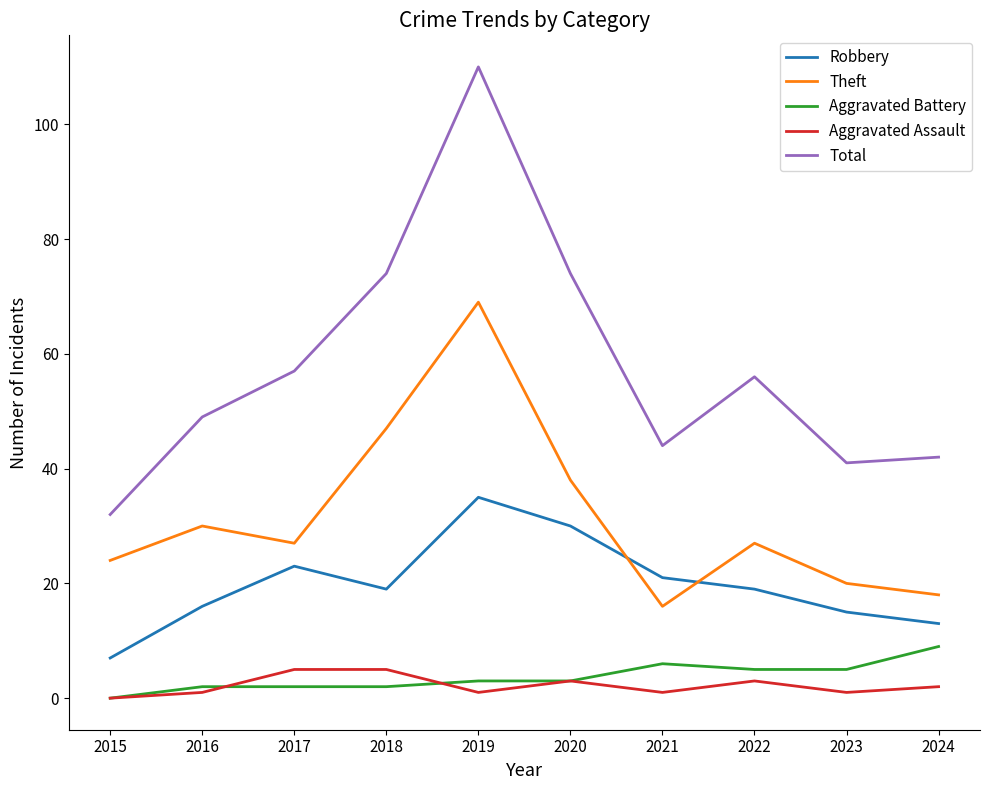

What is the difference between the second highest and minimum values in the Aggravated Battery series?

6